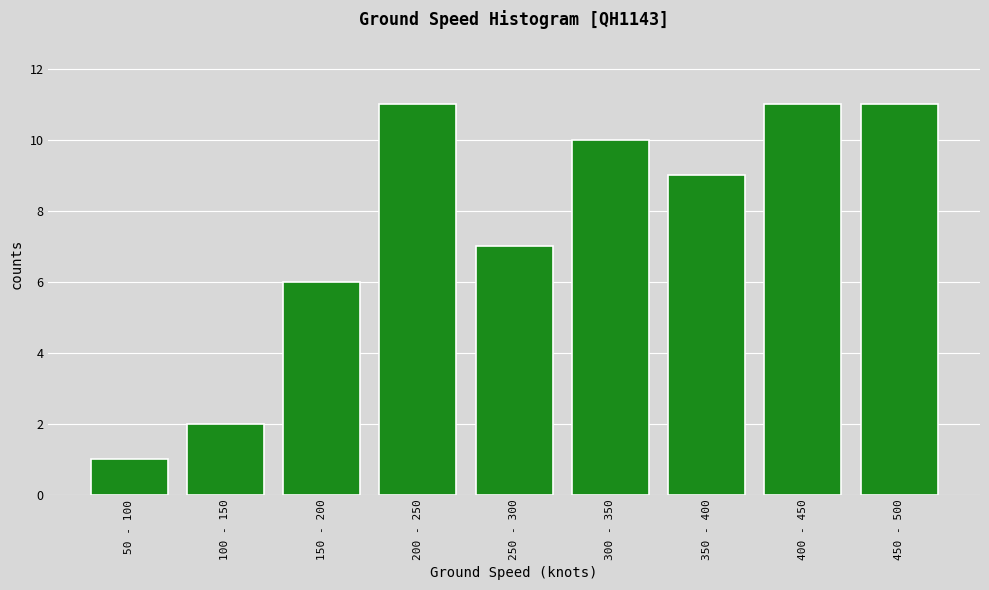

Reading right to left, extract all data points from this chart.

11	11	9	10	7	11	6	2	1